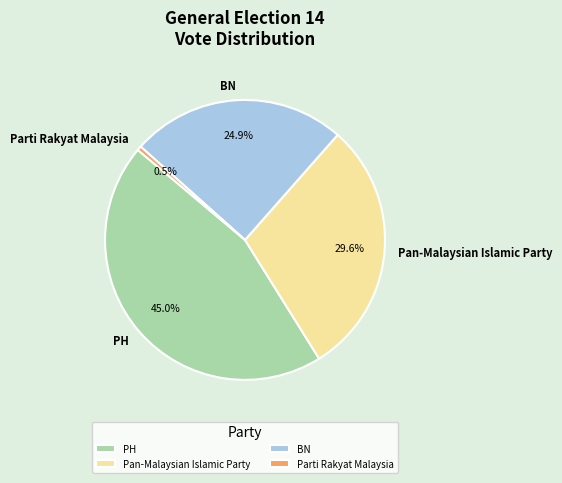

Rank the categories by value from lowest to highest.

Parti Rakyat Malaysia, BN, Pan-Malaysian Islamic Party, PH